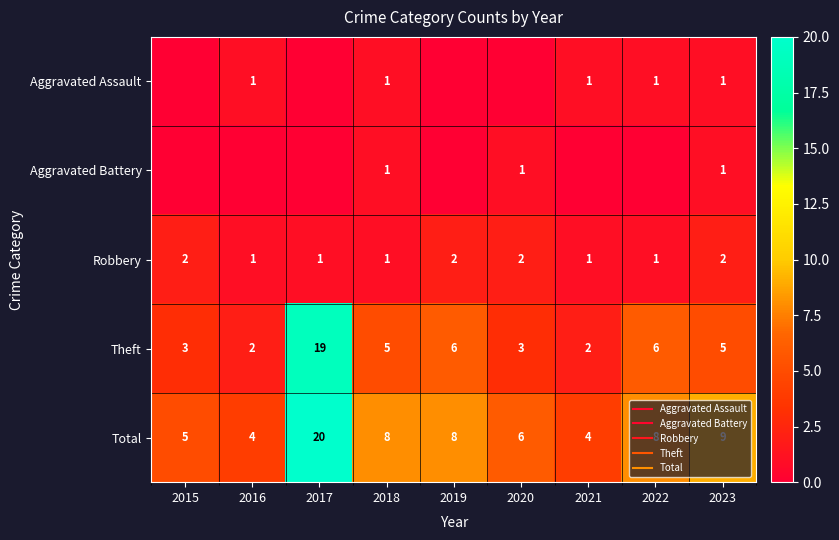

Which series changed the most between 2016 and 2022?

Theft